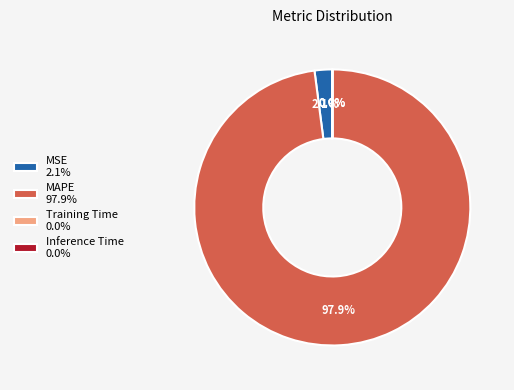

Is there any slice that represents more than half of the pie?

Yes